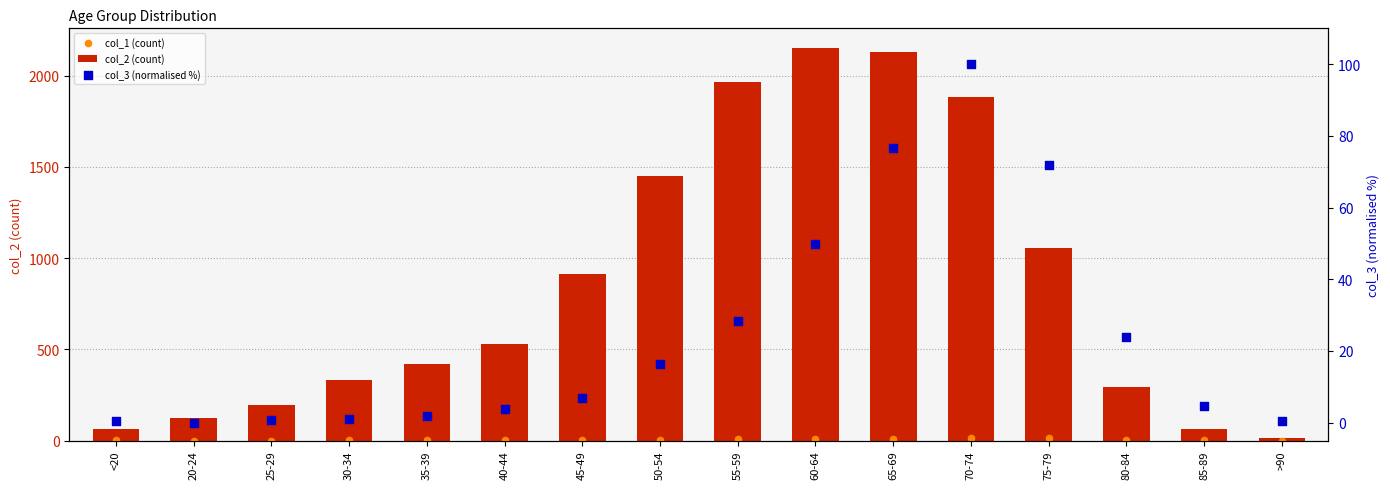

At how many categories does at least one series exceed 1614?

4